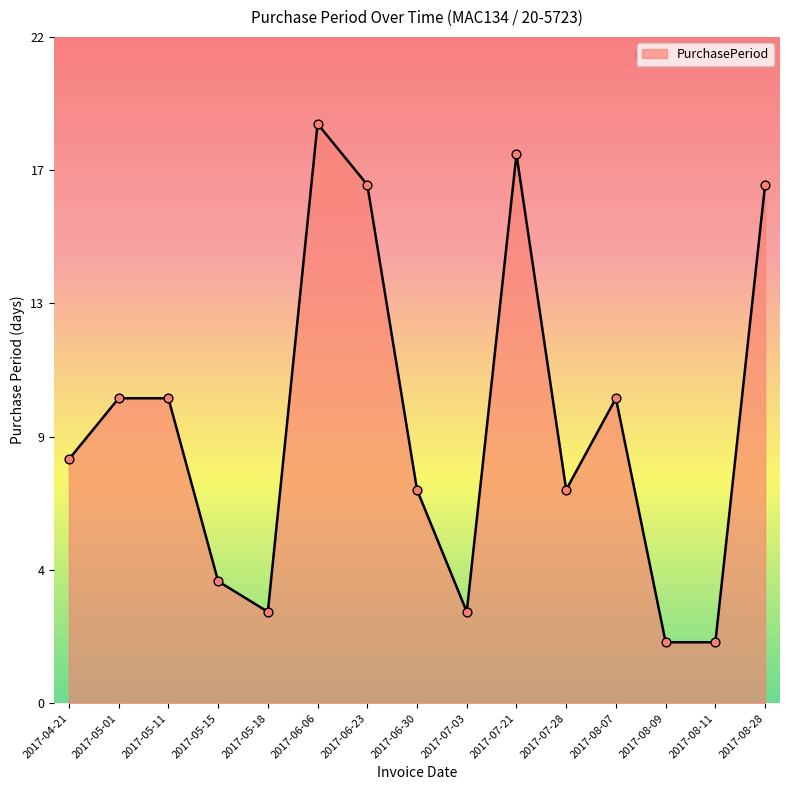

What is the change in value from 2017-07-28 to 2017-08-07?

+3